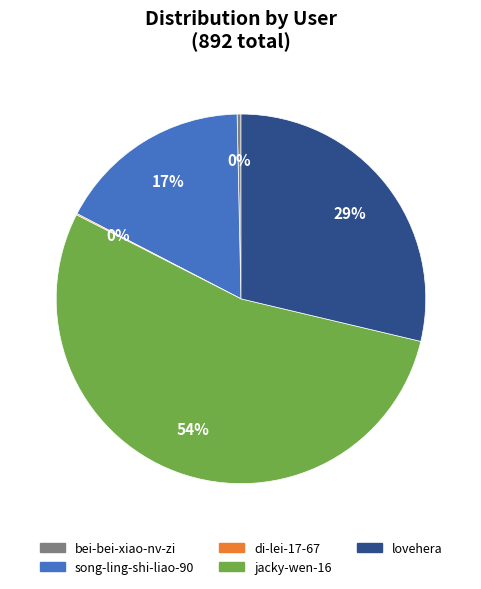

Between bei-bei-xiao-nv-zi and song-ling-shi-liao-90, which is larger?

song-ling-shi-liao-90